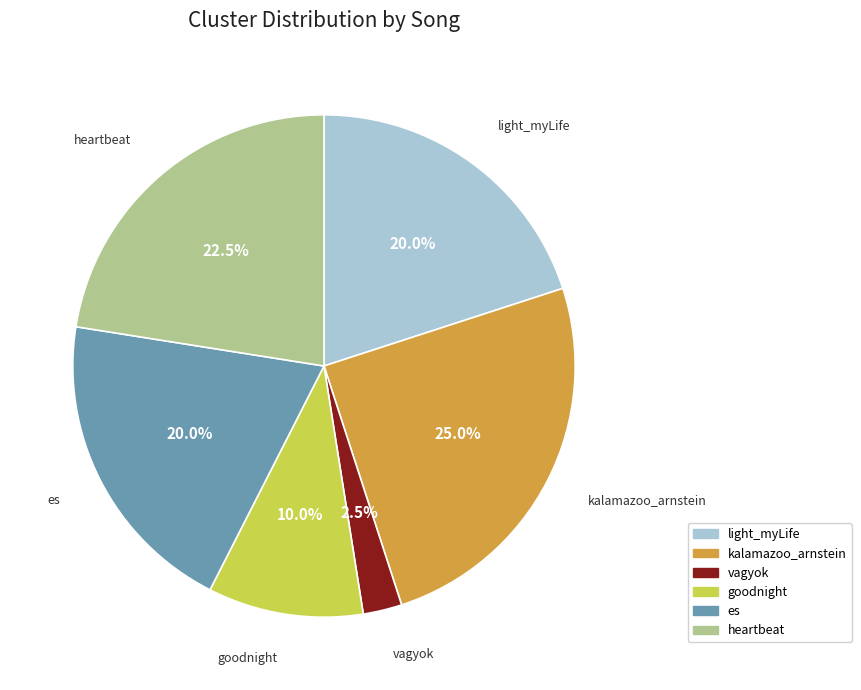

Is there a majority slice in this chart?

No